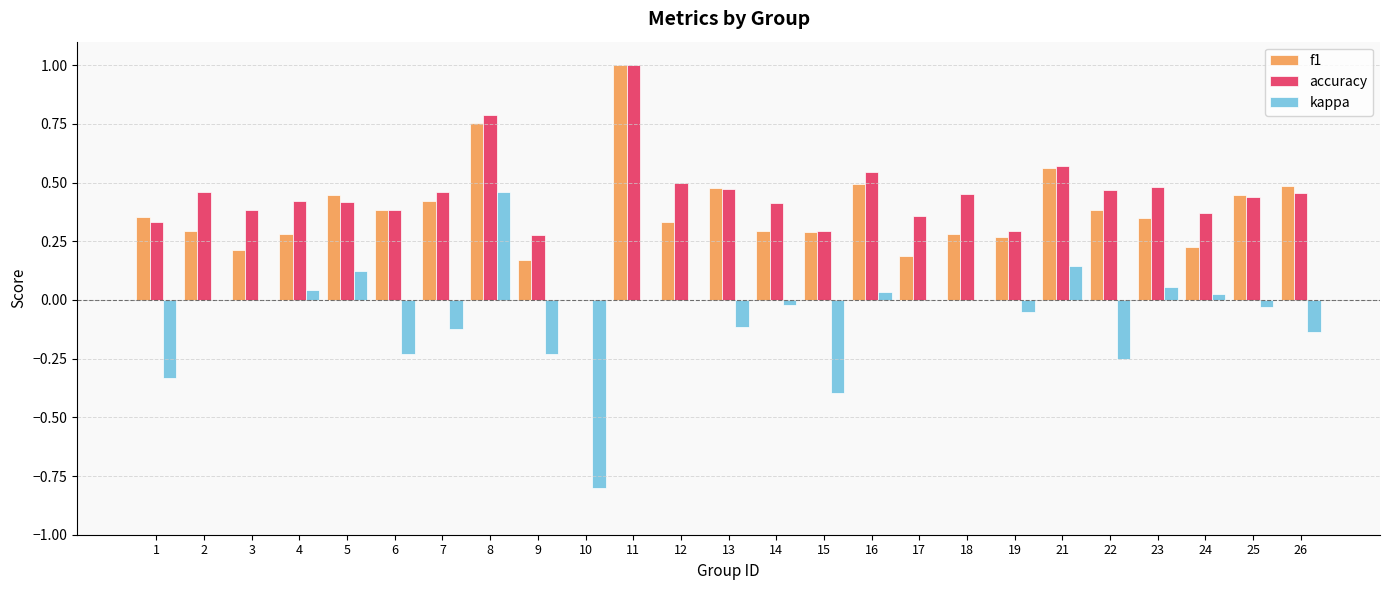

Is it true that accuracy equals 0.8 at 12?

False